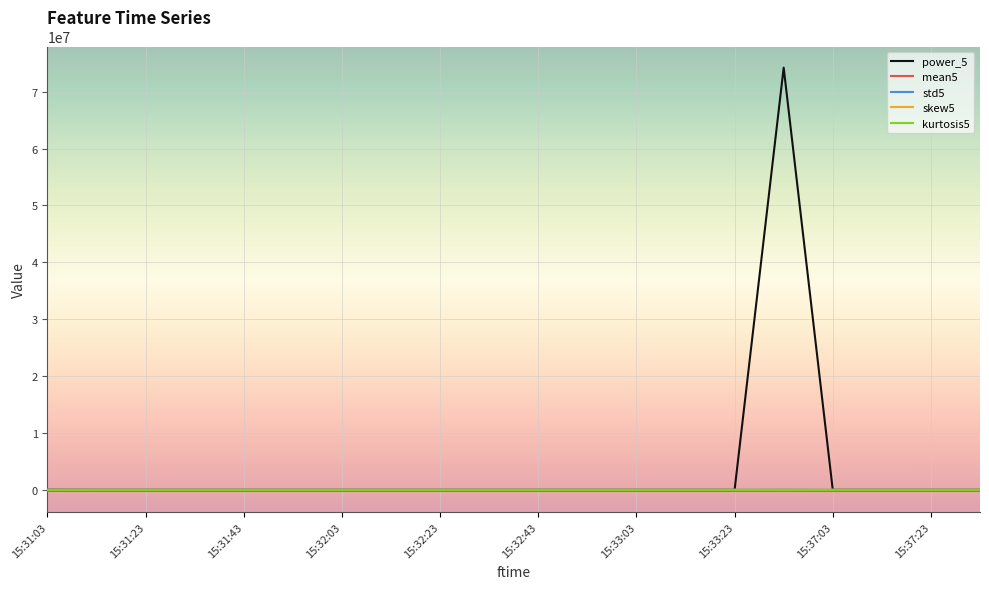

Which series has the largest range (max minus min)?

power_5